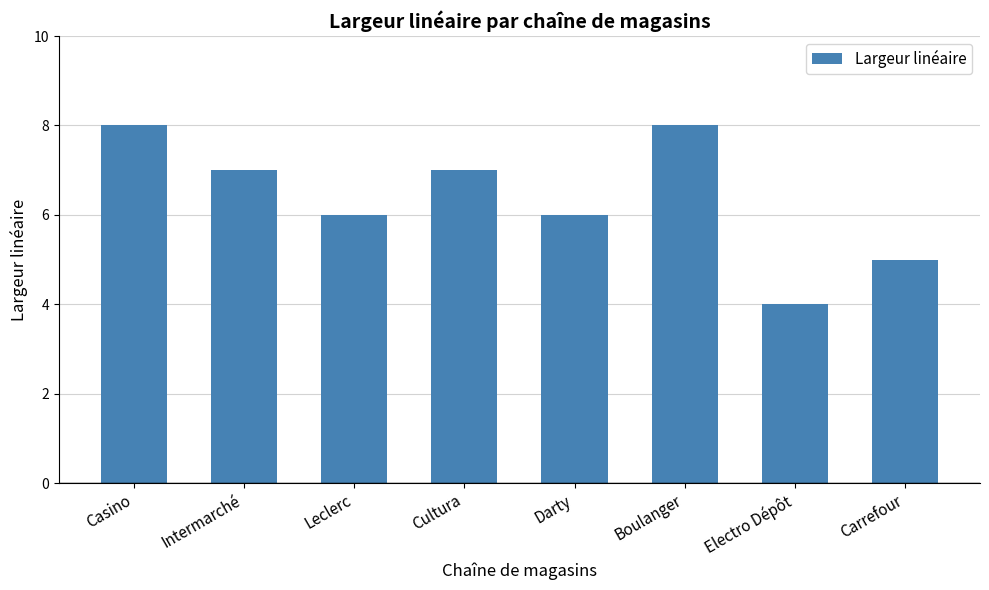

What is the label of the 8th bar from the left?

Carrefour